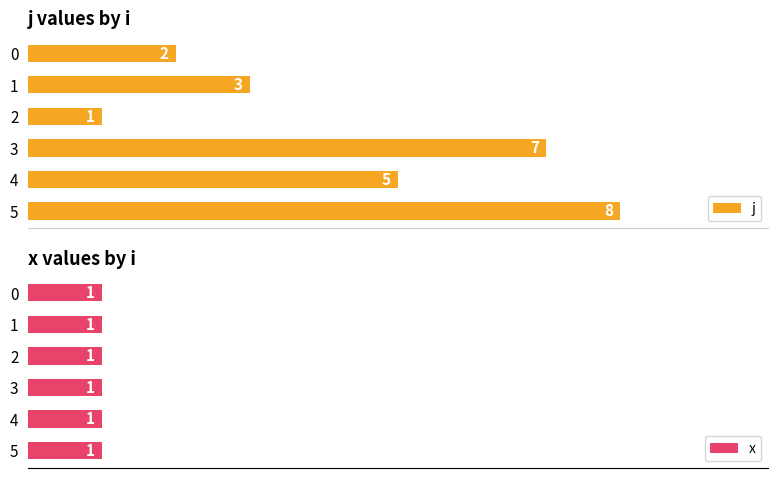

List the labels in order of j value, largest first.

5, 3, 4, 1, 0, 2